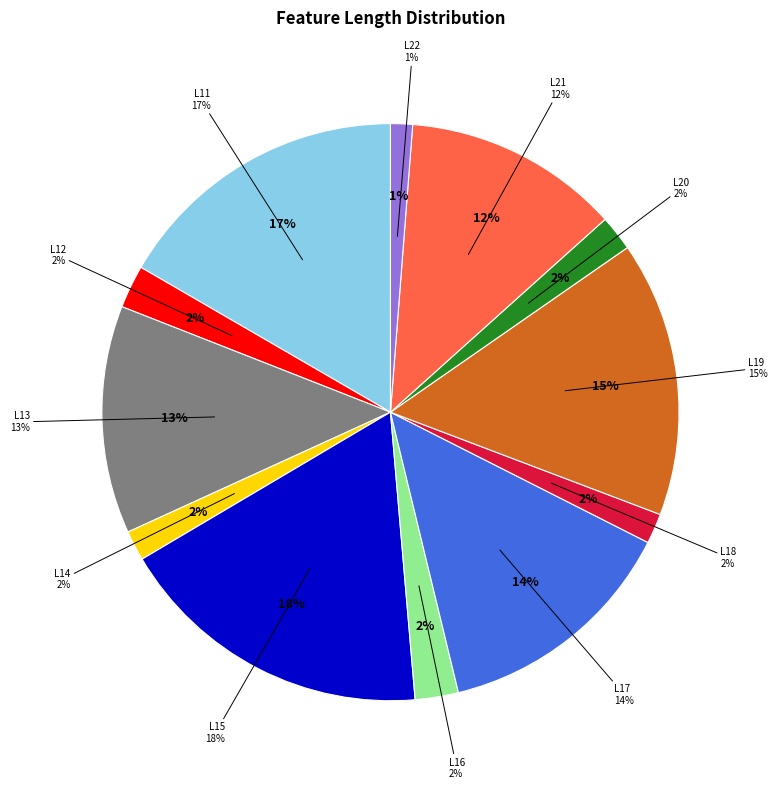

Count the number of slices in the pie.

12